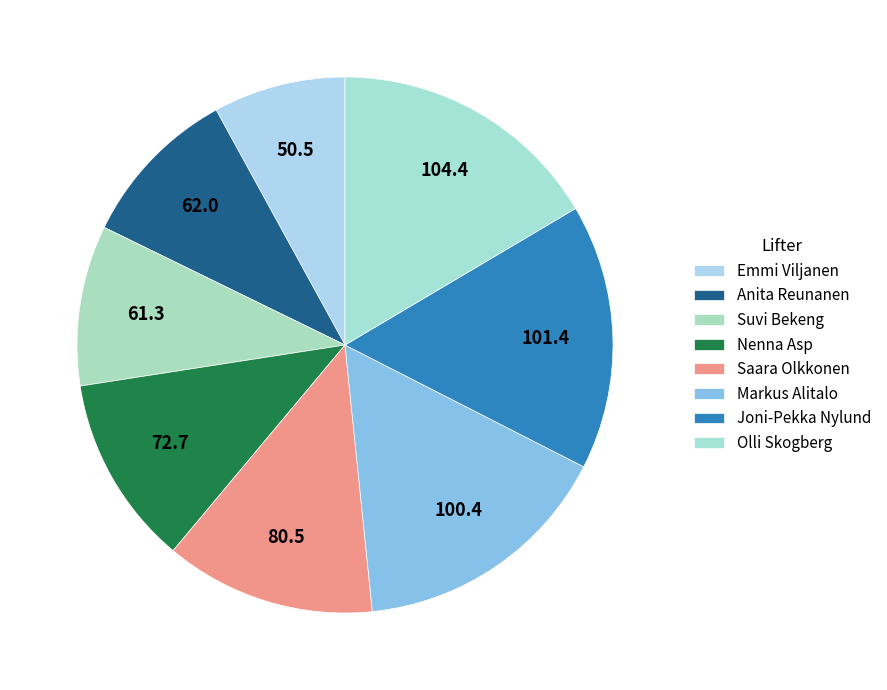

Does Markus Alitalo represent more than half of the total?

No